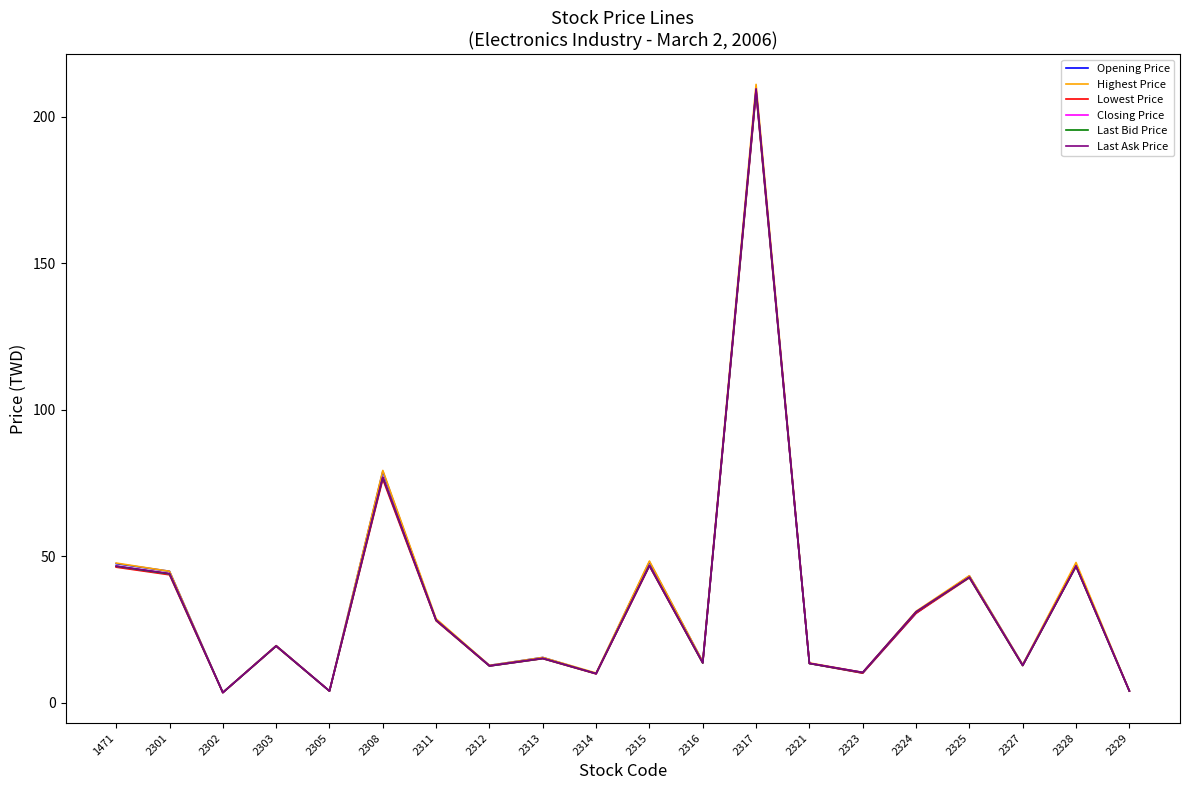

Which series has the largest range (max minus min)?

Highest Price